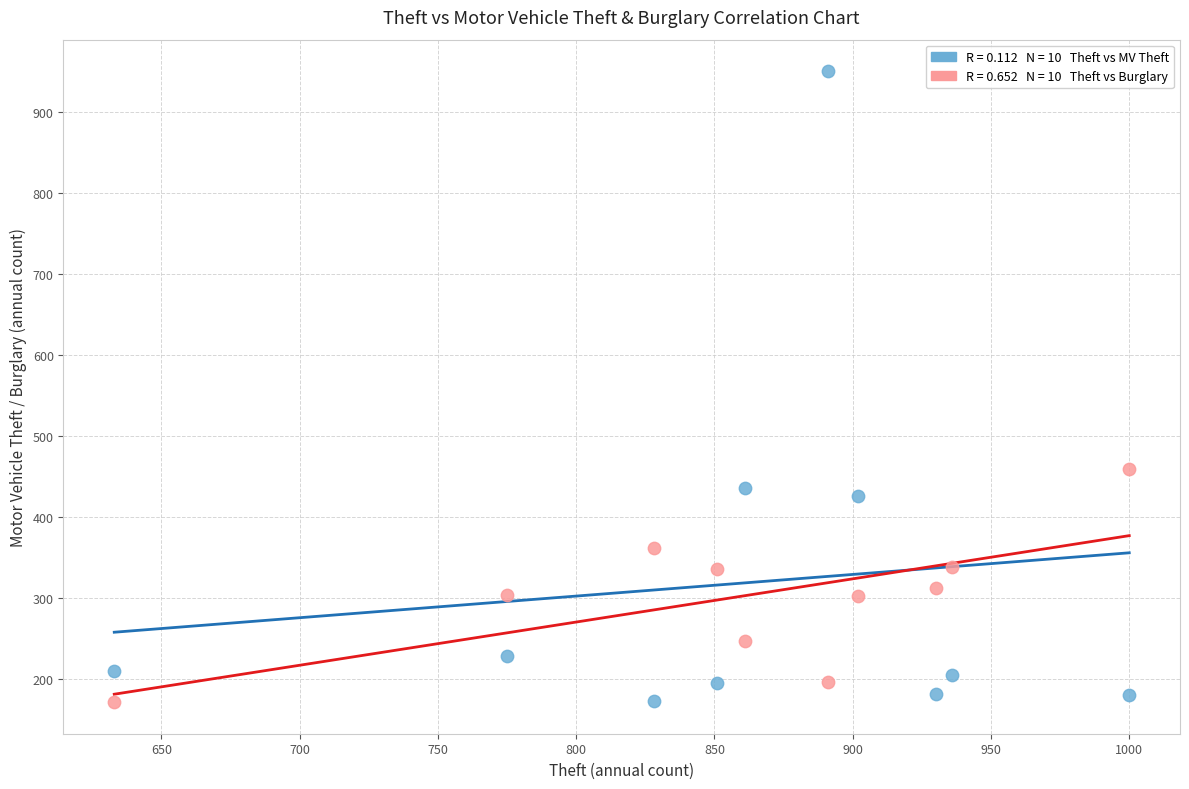

Across all series, what Y value is closest to 560?

459